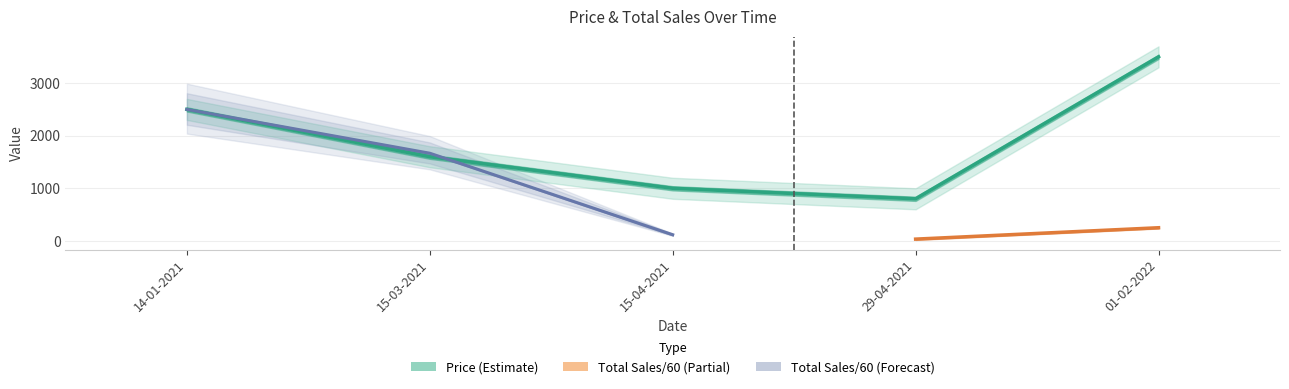

What is the change in value from 29-04-2021 to 01-02-2022?

+2700